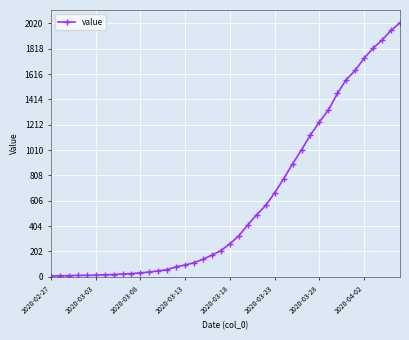

What is the minimum value shown in the chart?

7